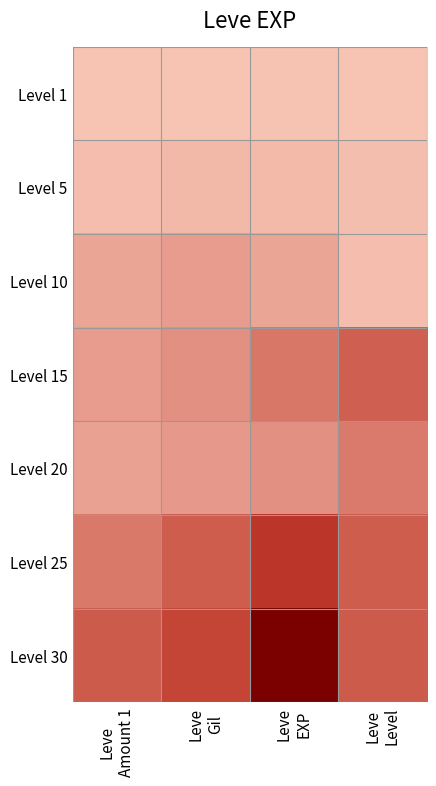

At Leve Amount 1, list the series in order from smallest to largest.

Level 1, Level 5, Level 10, Level 20, Level 15, Level 25, Level 30